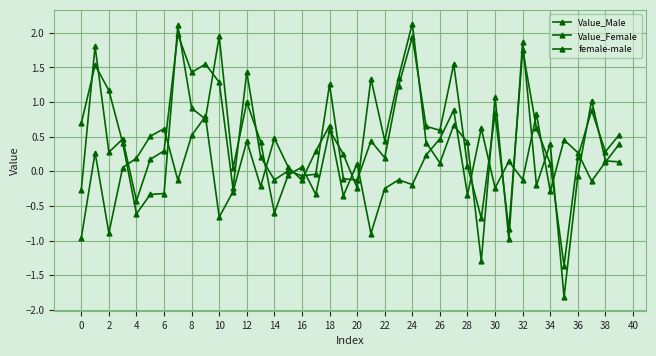

How many values in the Value_Male series exceed 0?

28